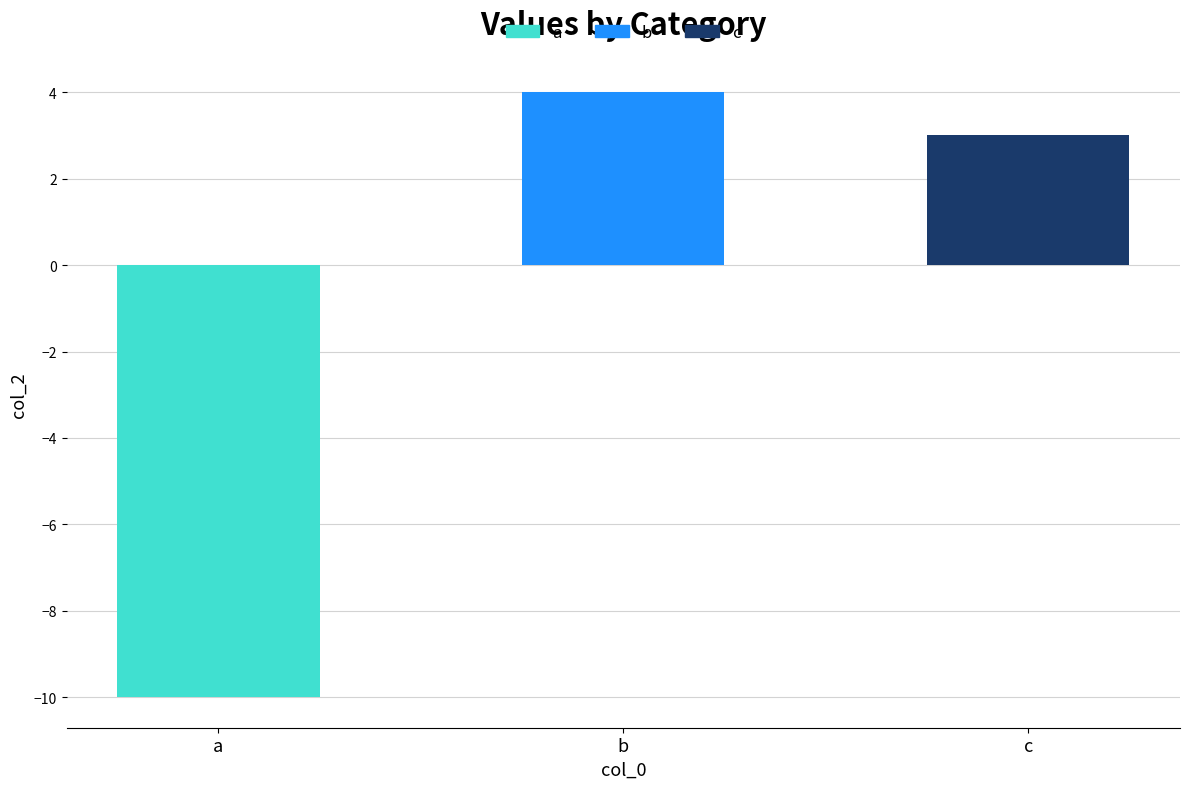

Approximately how many times larger is the value at b compared to c?

1.3